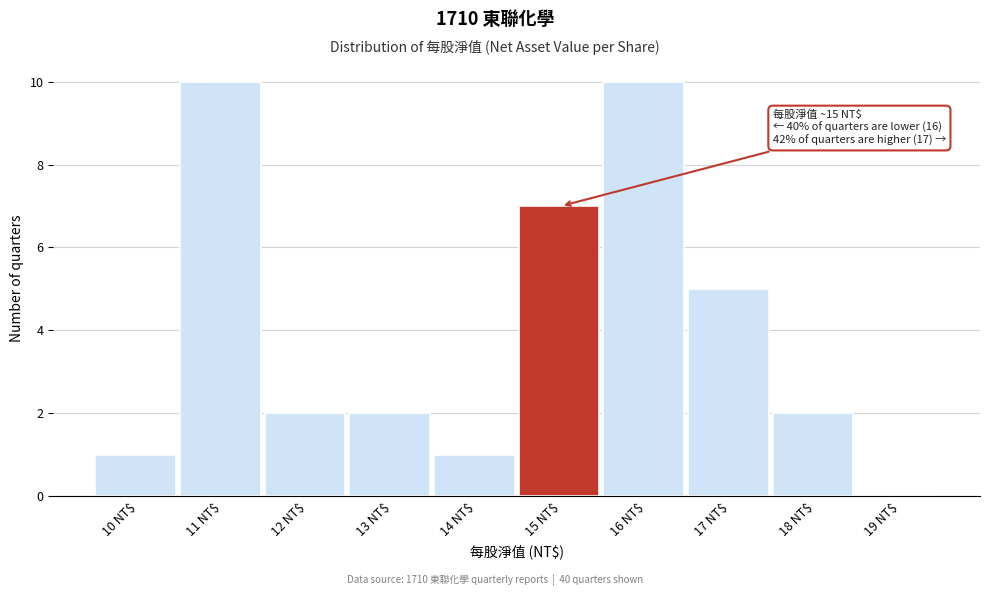

What is the maximum value shown in the chart?

10